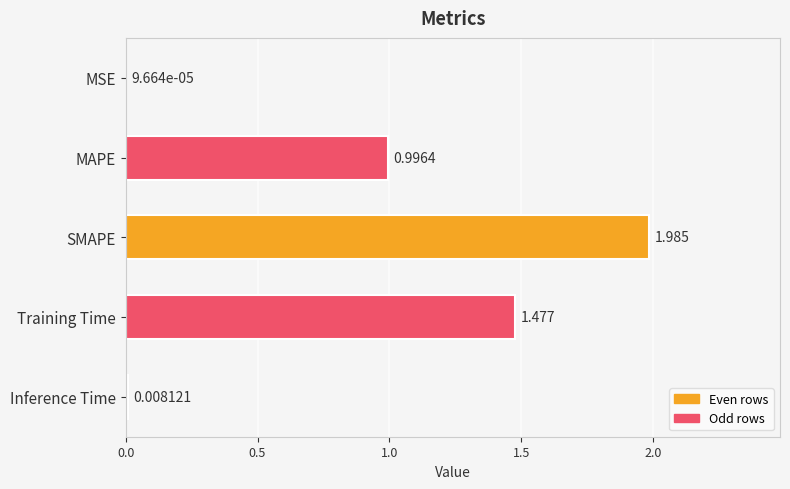

Between MSE and Inference Time, which is larger?

Inference Time